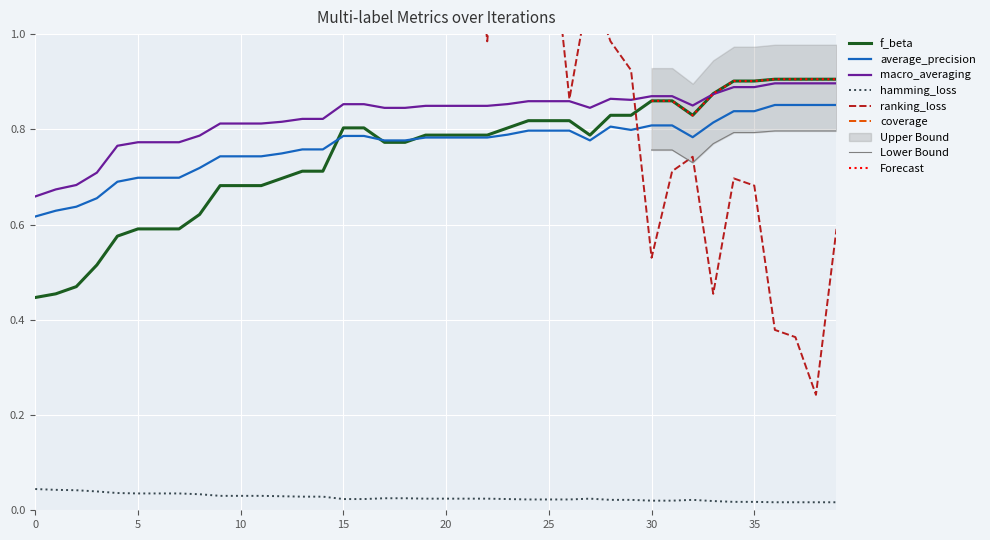

Rank the categories by coverage value from lowest to highest.

38, 36, 37, 33, 30, 39, 31, 35, 34, 32, 26, 29, 24, 22, 28, 7, 27, 15, 25, 4, 5, 16, 13, 20, 12, 14, 6, 8, 9, 11, 19, 18, 21, 23, 10, 17, 1, 3, 2, 0